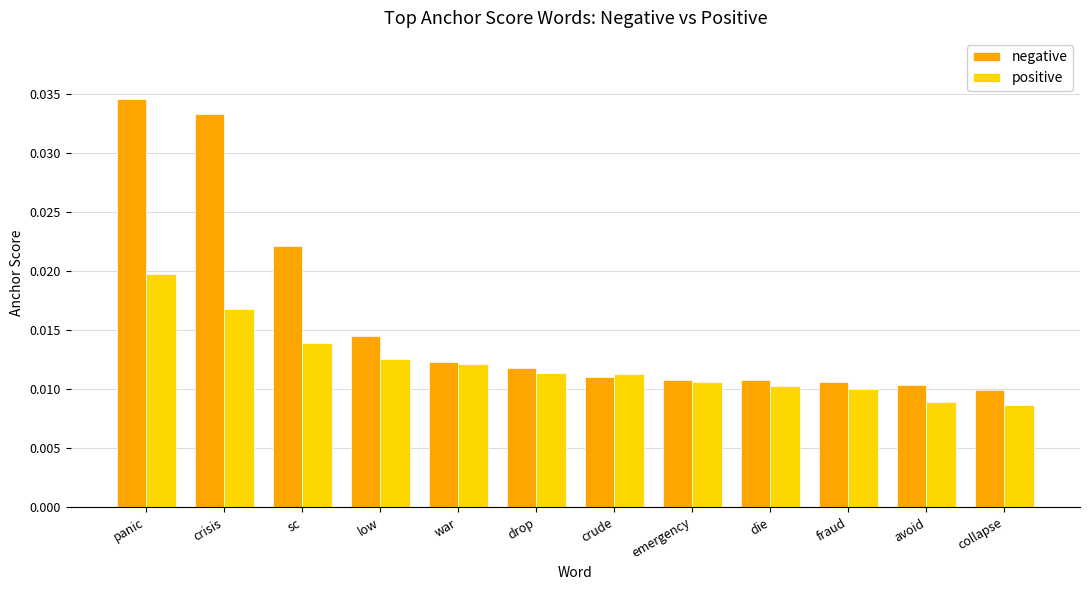

What is the label of the 11th bar from the right?

crisis